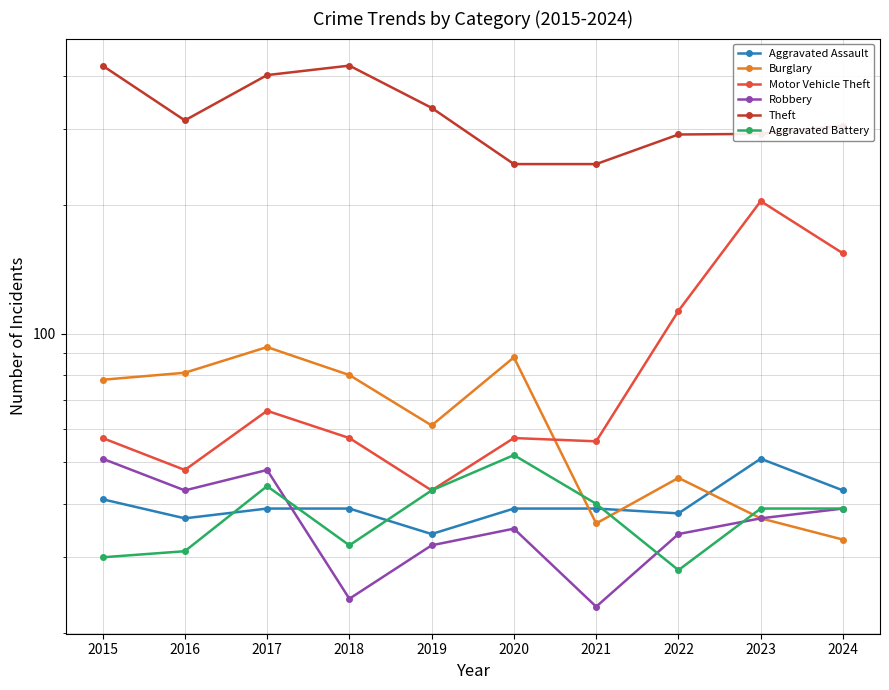

Where does the Robbery series first go above 37?

2015